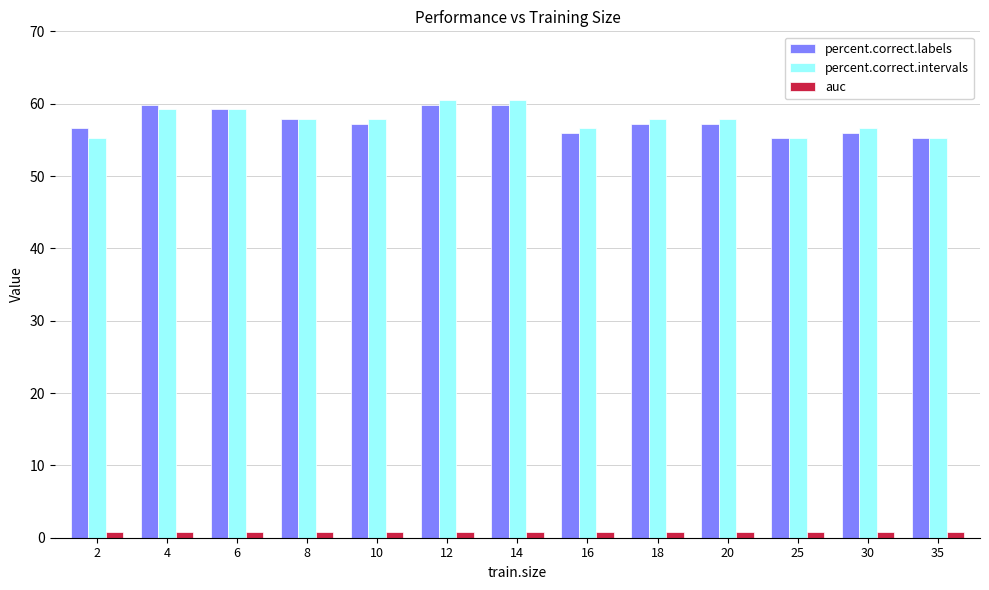

Is the value of percent.correct.labels at 6 greater than the value of percent.correct.intervals at 8?

Yes